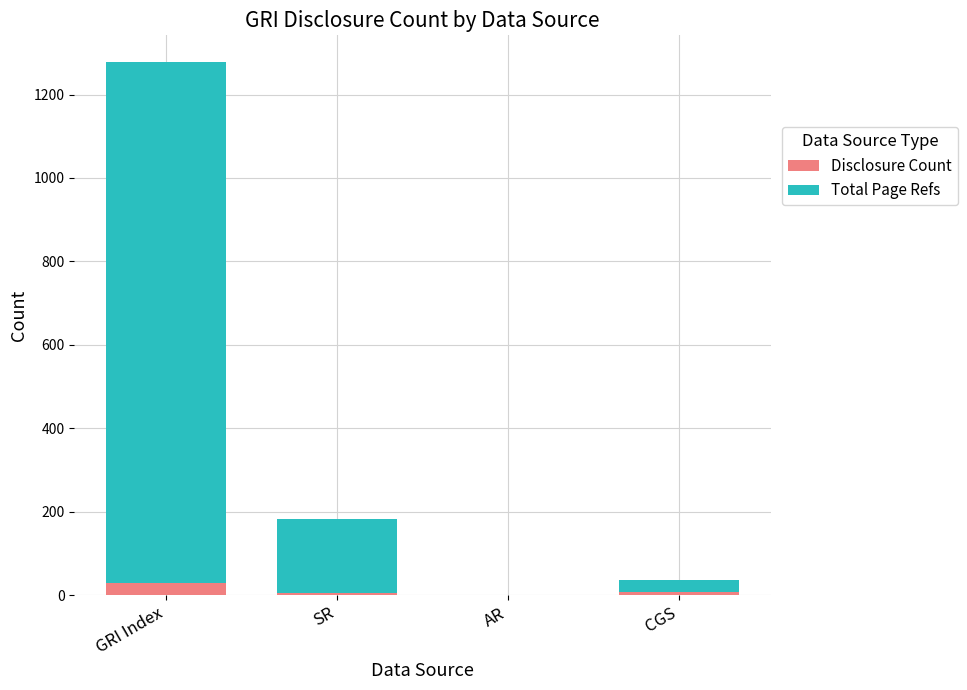

At which category is the sum across all series the highest?

GRI Index